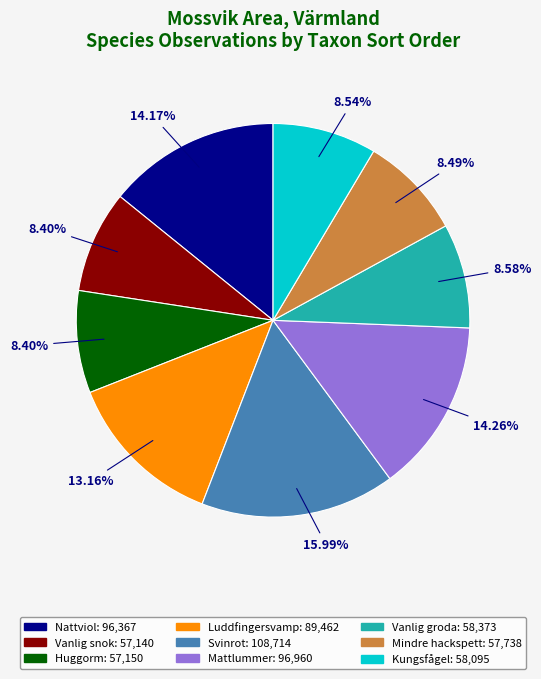

Does any single category account for the majority?

No